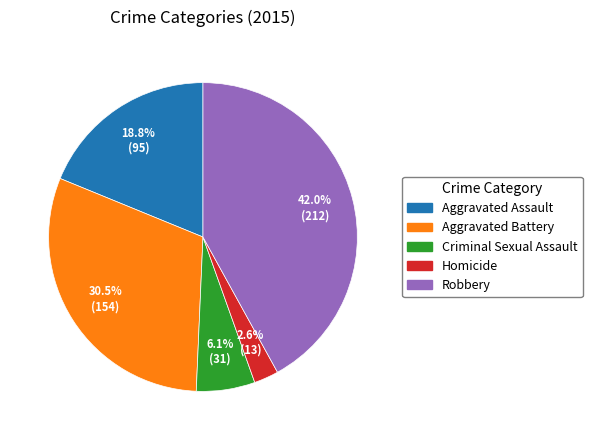

Rank the categories by value from lowest to highest.

Homicide, Criminal Sexual Assault, Aggravated Assault, Aggravated Battery, Robbery